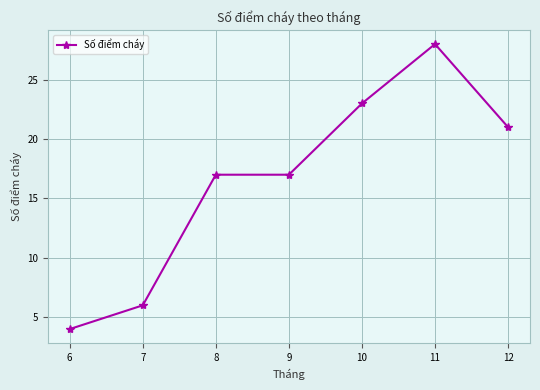

What is the difference between the second highest and minimum values?

19